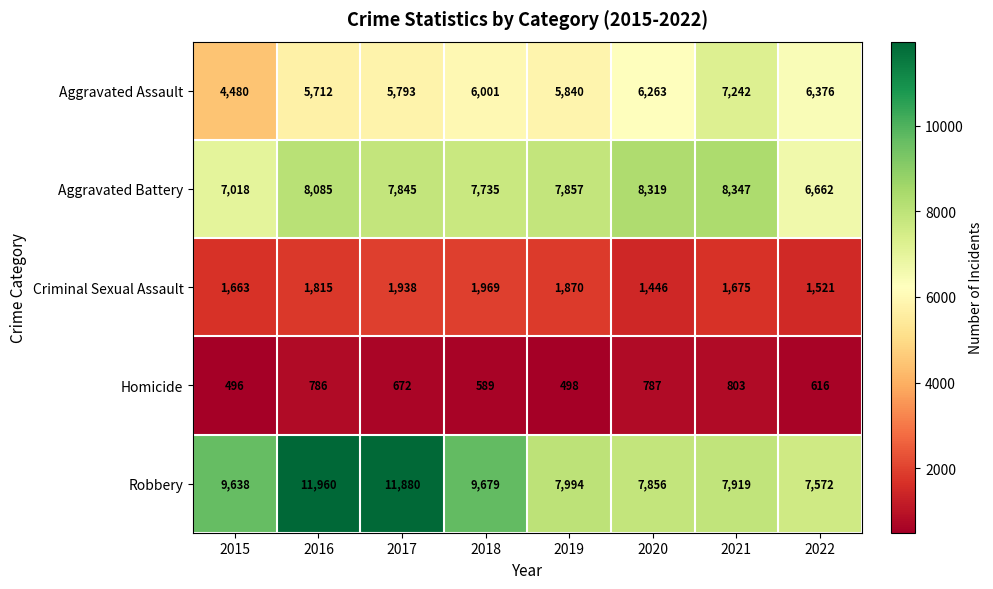

At which label does Aggravated Battery first exceed 7857?

2016